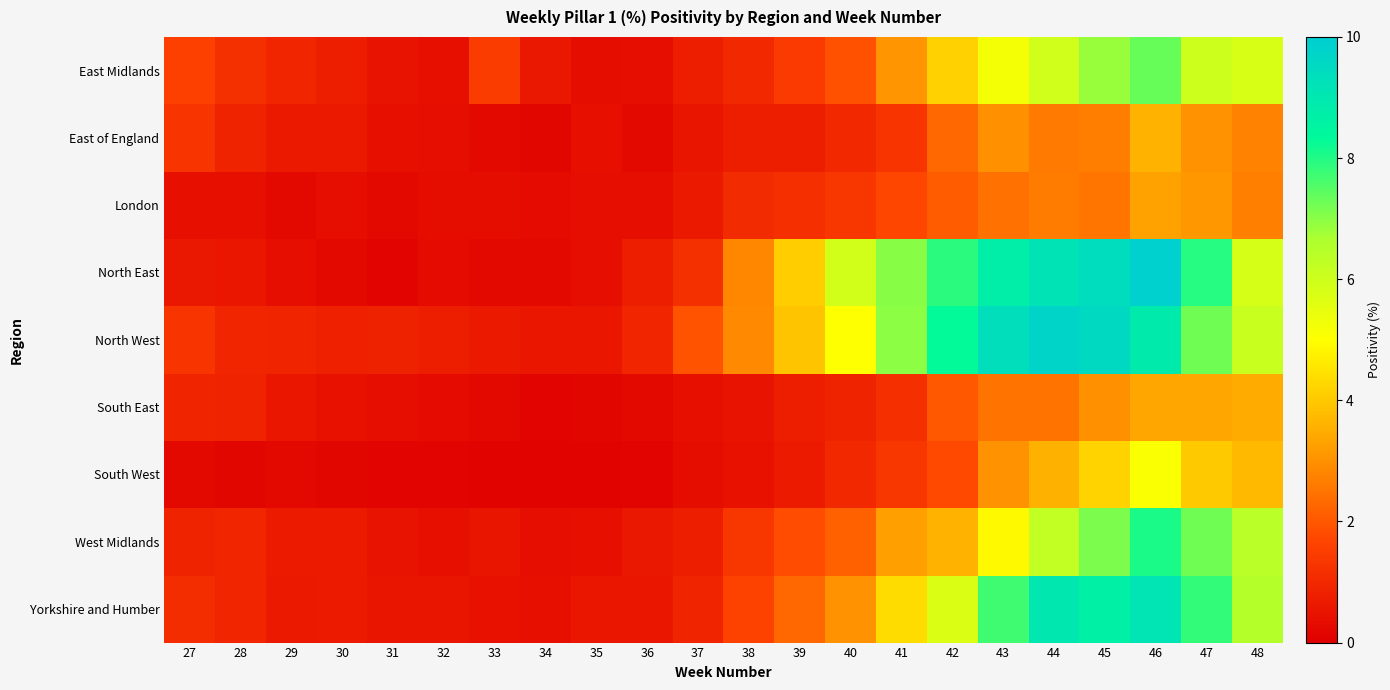

Which series has the largest total across all categories?

North West